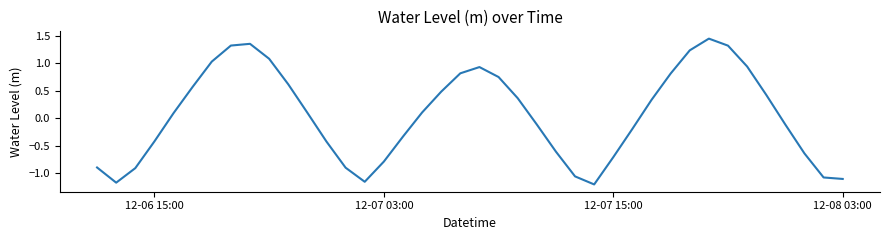

What is the difference between the maximum and minimum values?

2.6